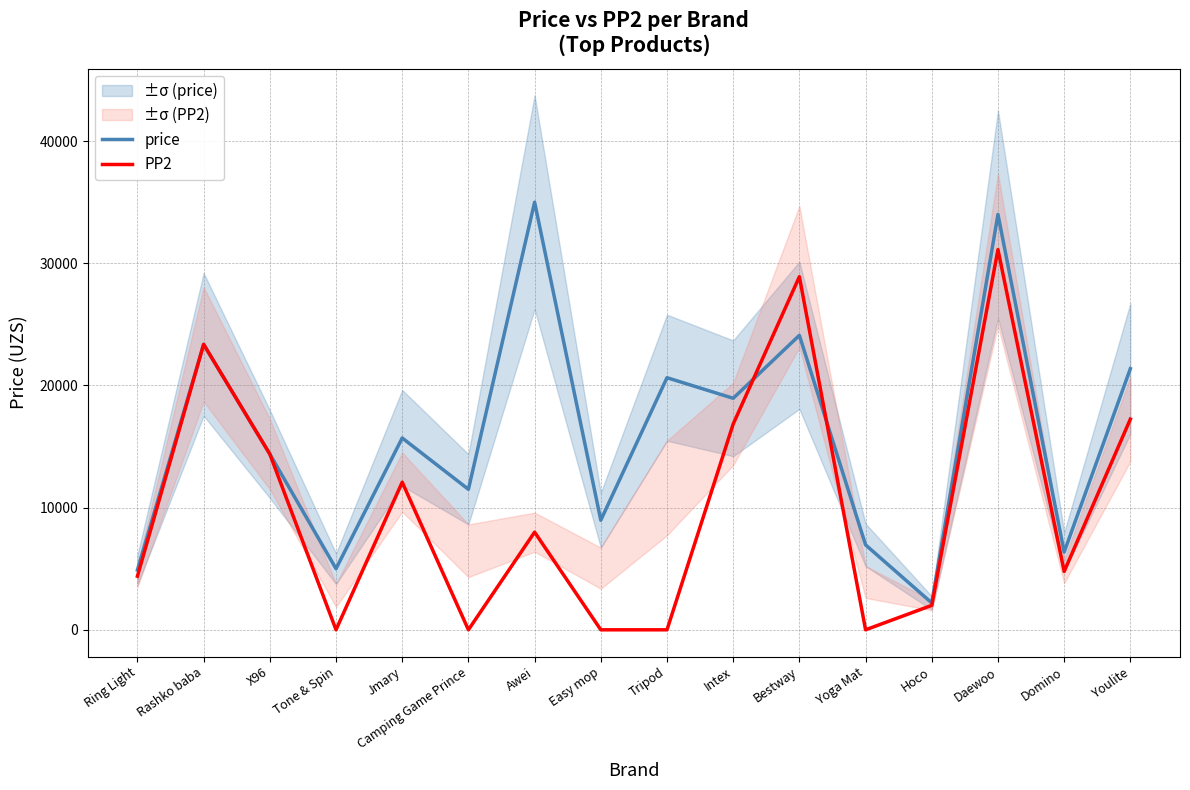

How many values in the PP2 series are below 7993?

8